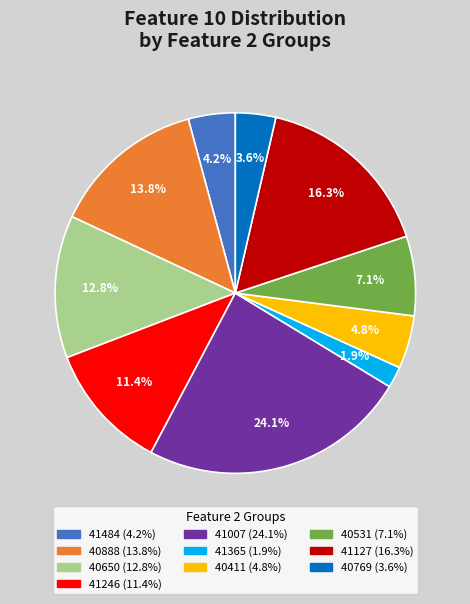

How many slices are in this pie chart?

10